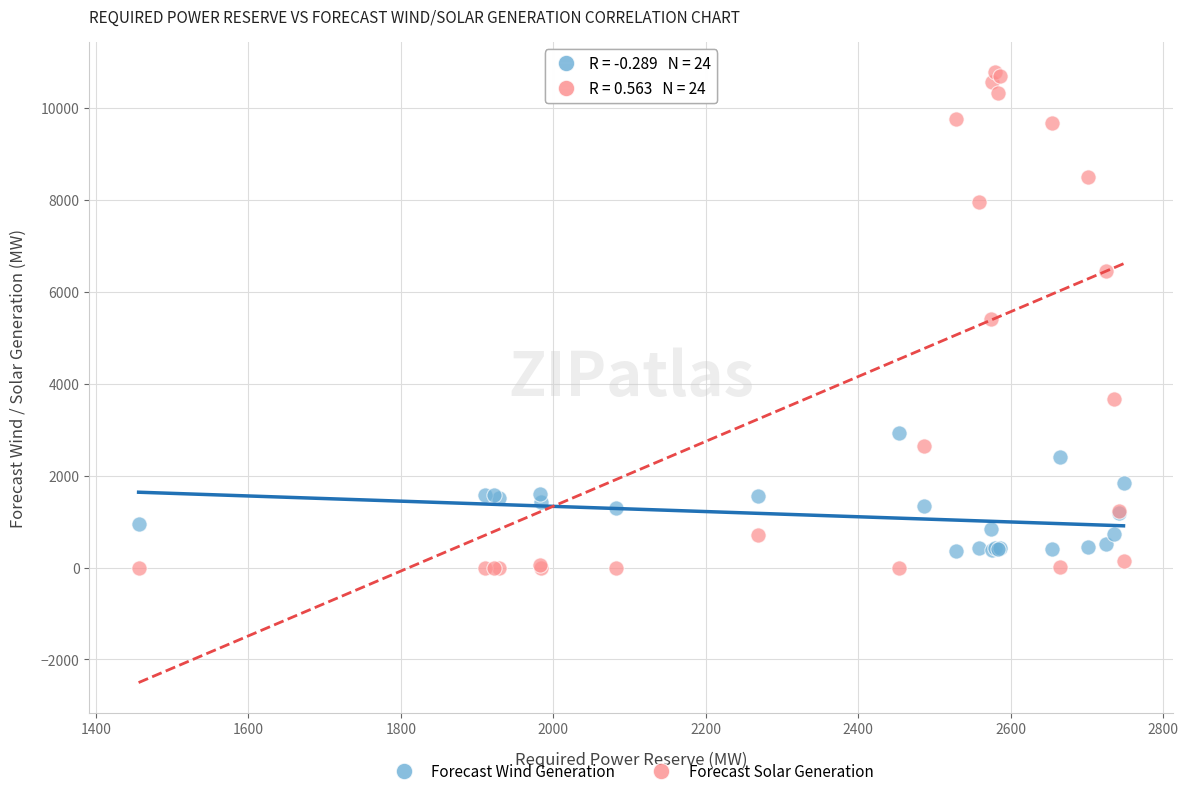

Which series has the widest spread of Y values?

Forecast Solar Generation